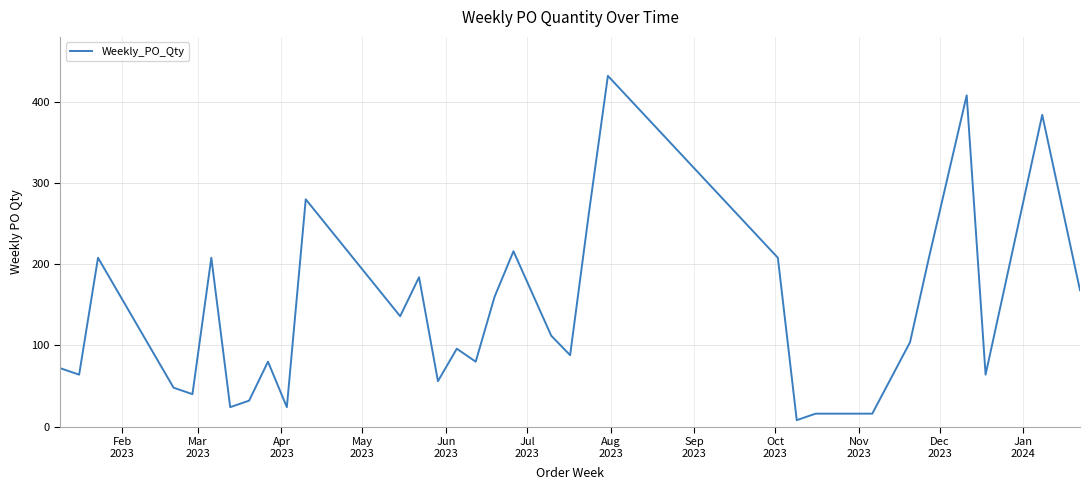

What is the maximum value shown in the chart?

432